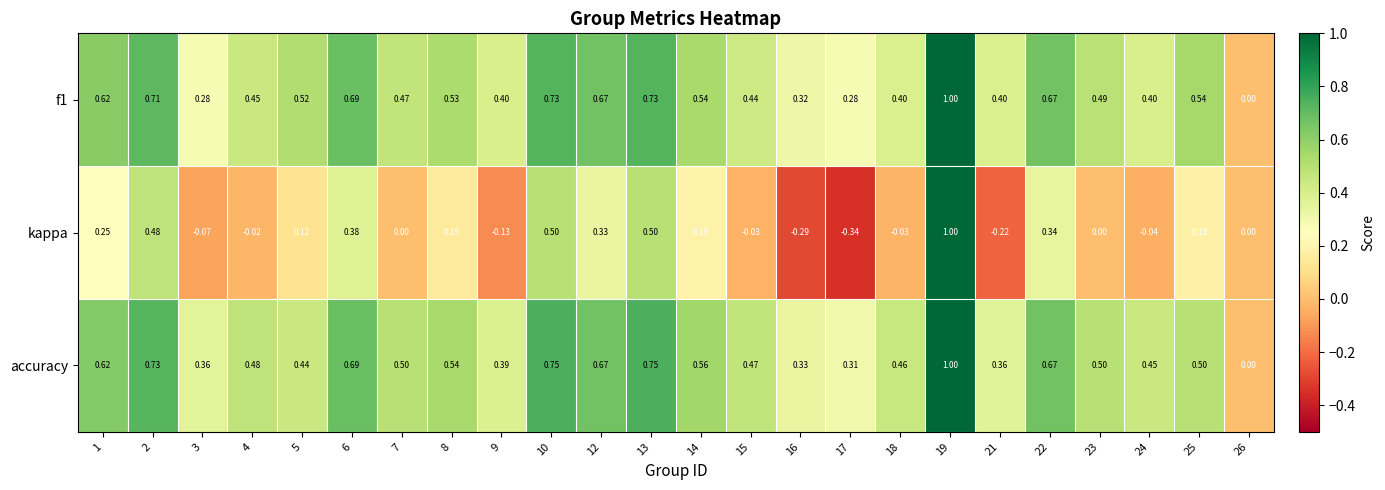

Which series has the widest spread of values?

kappa